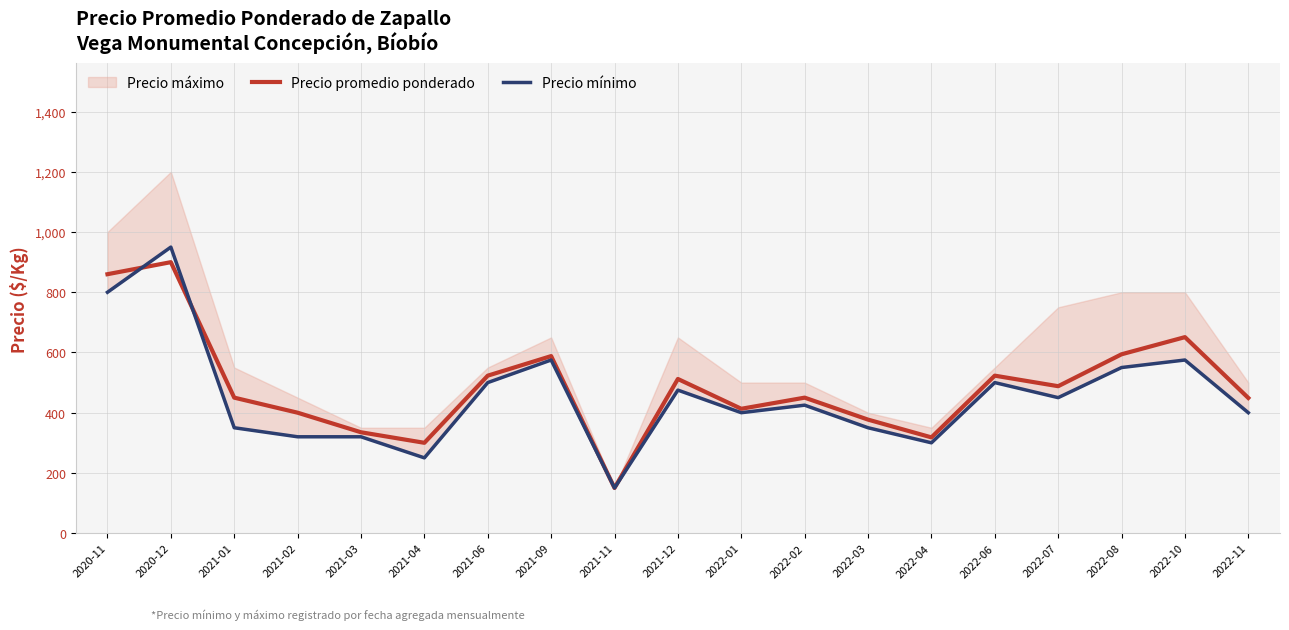

Which category has the lowest value in the Precio promedio ponderado series?

2021-11